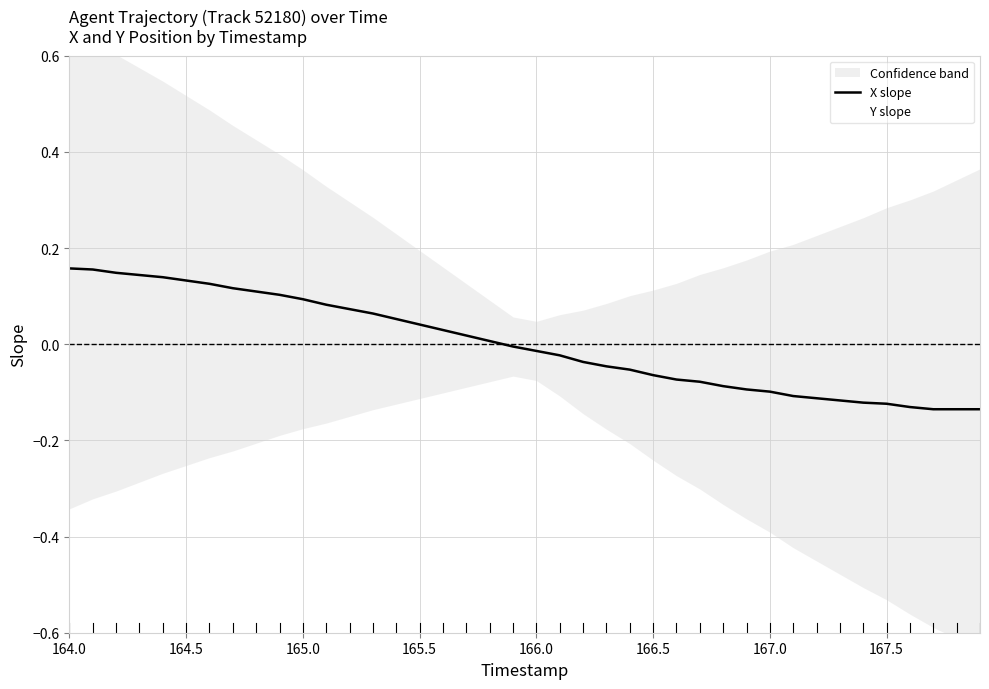

What is the difference between the maximum and minimum values?

0.3